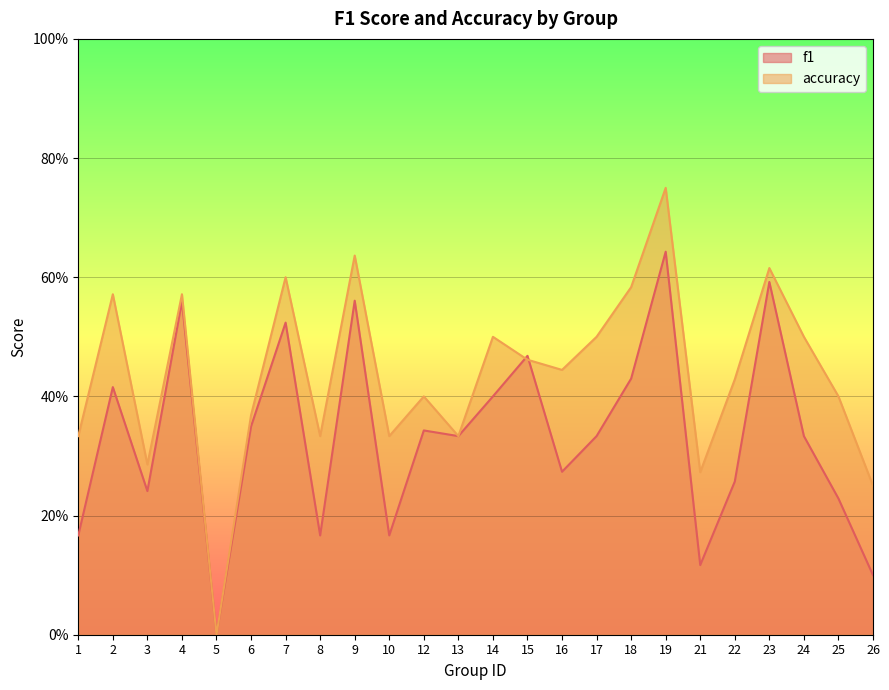

How many data points in f1 are above 0?

23